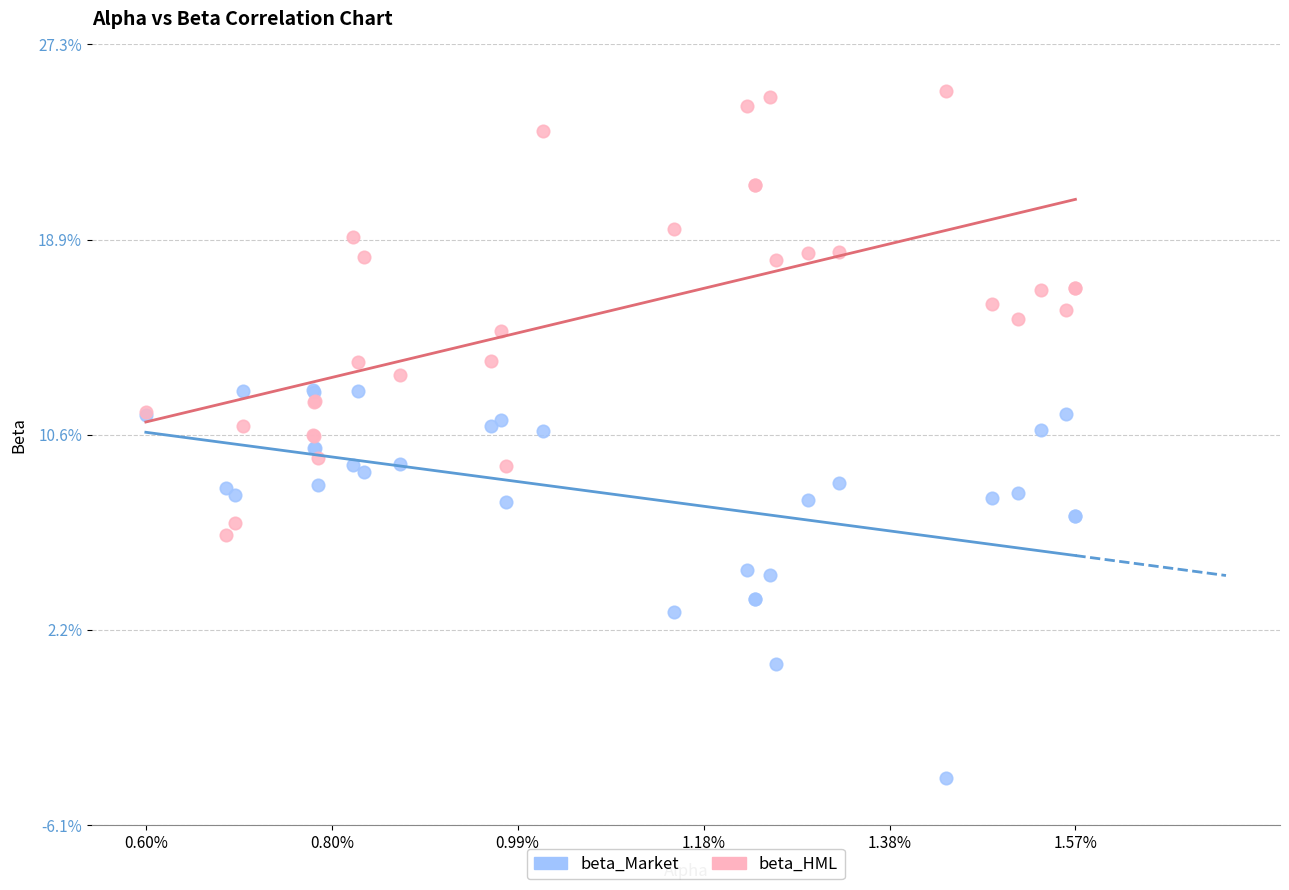

What are all the series names shown in the legend?

beta_Market, beta_HML